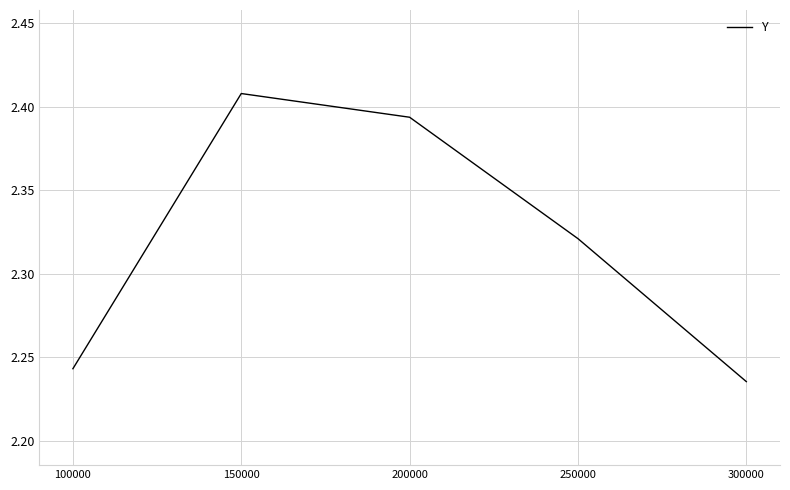

At which category does the data reach its first local peak?

150000